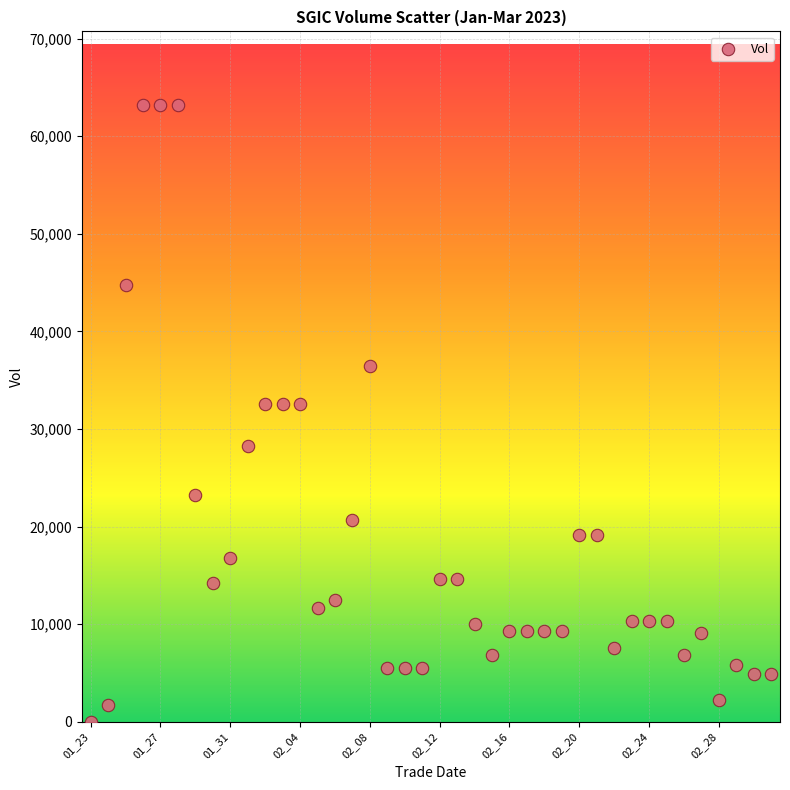

What is the range of Y values (max minus min)?

63166